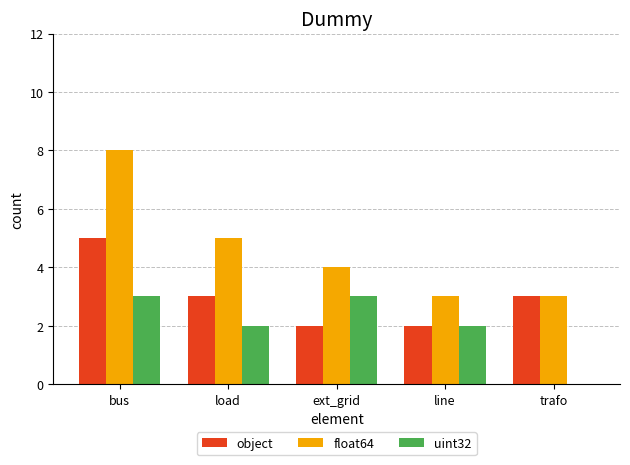

What is the highest value of the float64 series?

8